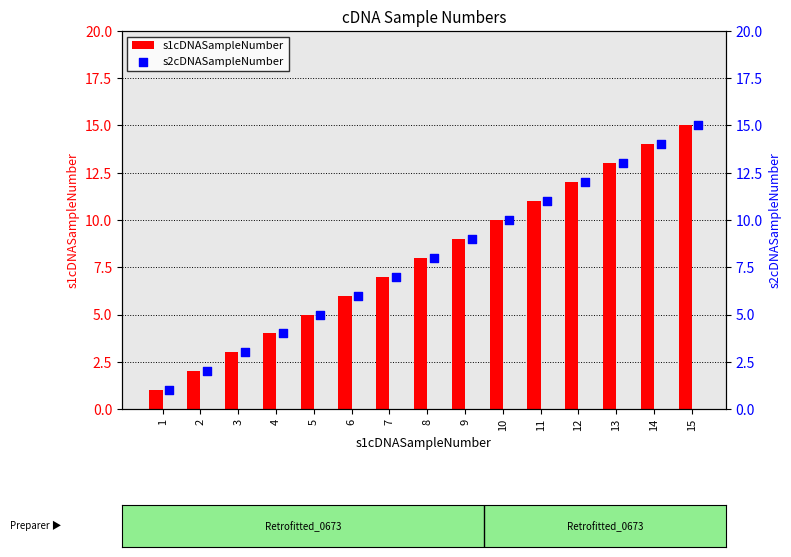

Which series contains the lowest Y value?

s1cDNASampleNumber